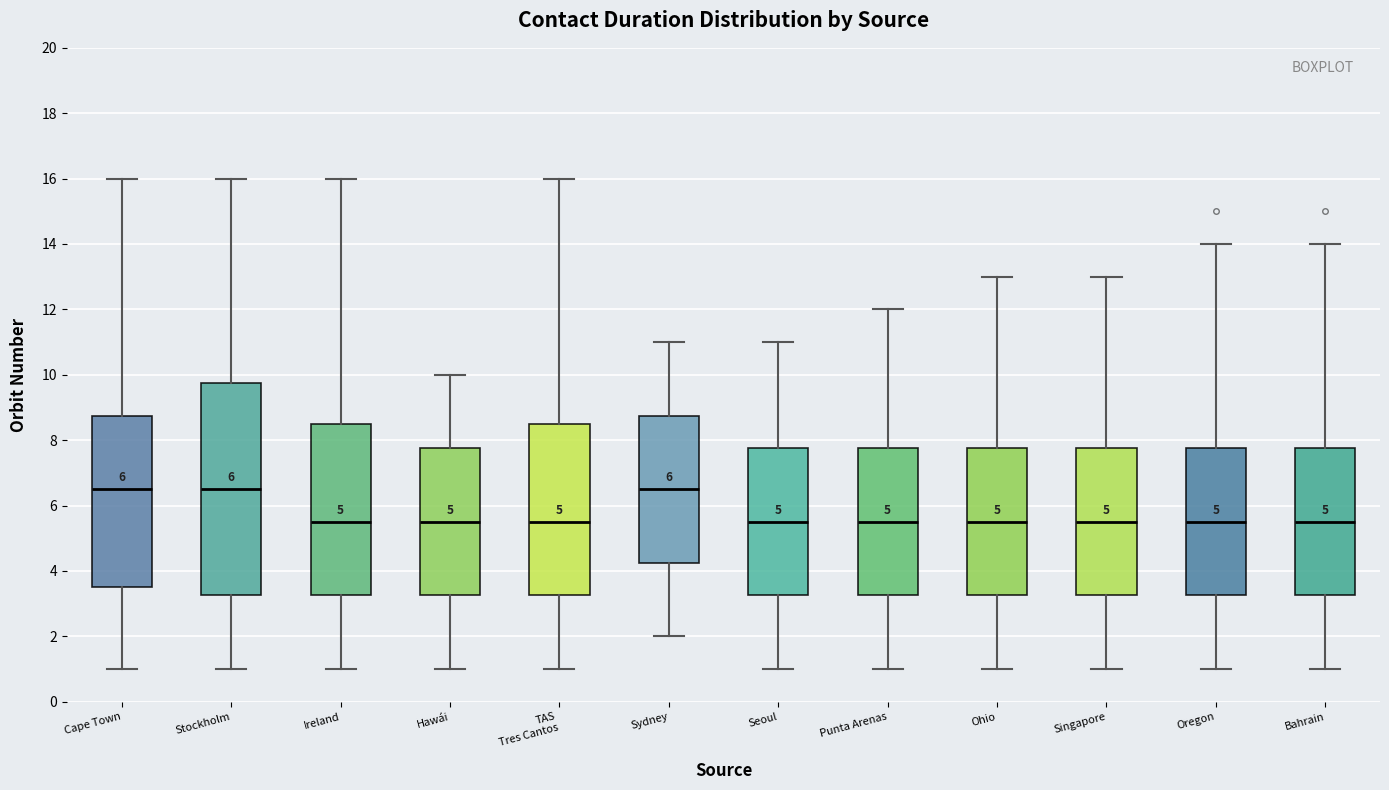

Which box is the tallest, from its lower edge to its upper edge?

Stockholm